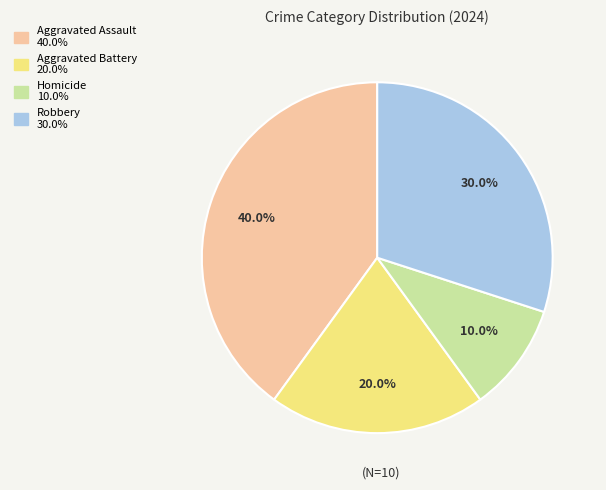

Which slice is the largest?

Aggravated Assault